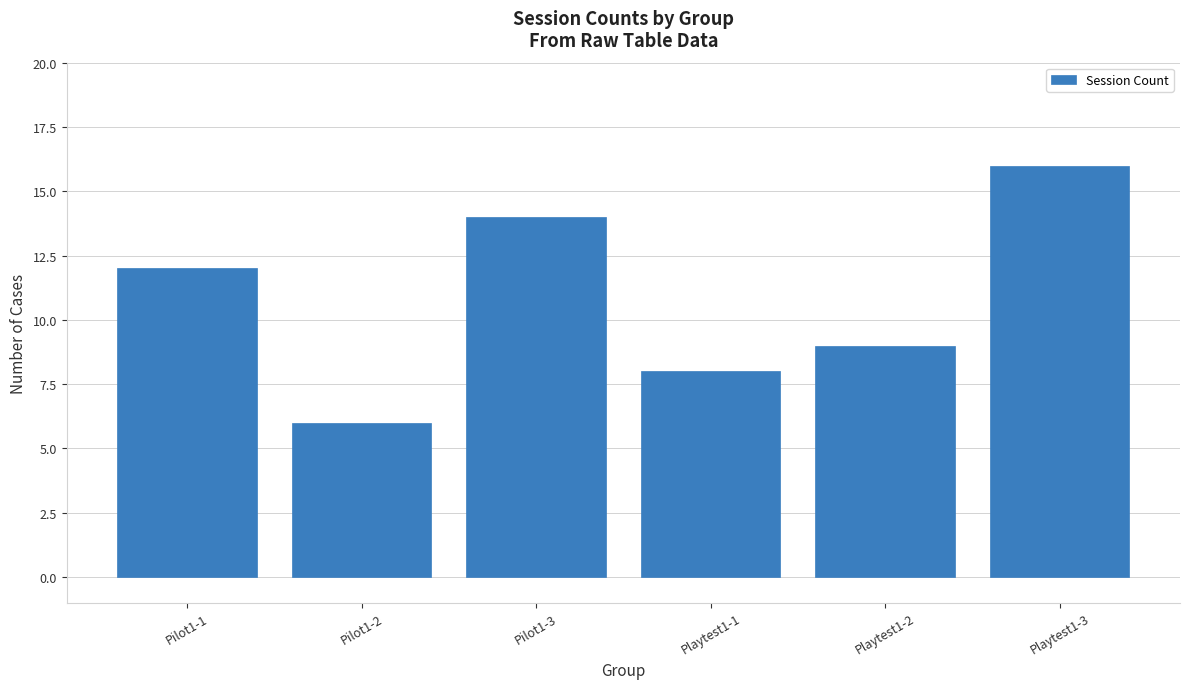

Is it true that the value at Playtest1-1 is 8?

True